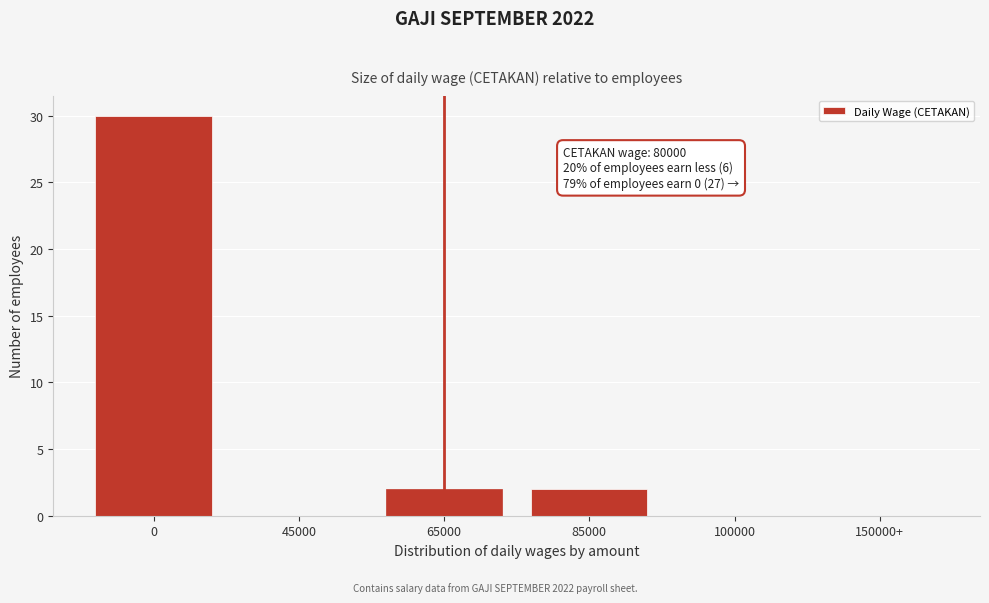

Reading left to right, list all the values displayed in this chart.

0=30	45000=0	65000=2	85000=2	100000=0	150000+=0